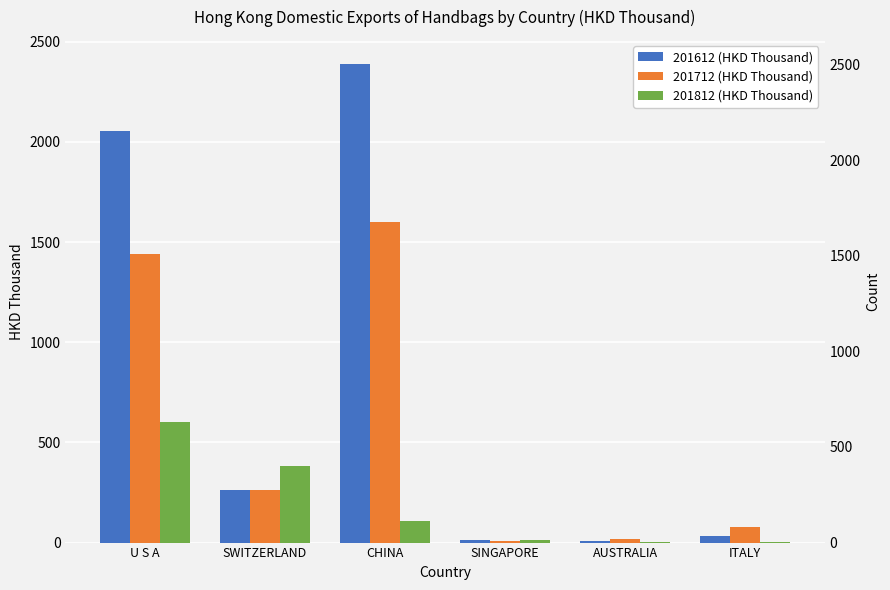

Reading right to left, list all the values displayed in this chart.

201612 (HKD Thousand): 33.8	7.0	14.0	2389.7	263.3	2054.1
201712 (HKD Thousand): 77.1	16.1	5.5	1599.9	263.3	1441.6
201812 (HKD Thousand): 2.4	2.8	15.3	110.1	381.2	601.5